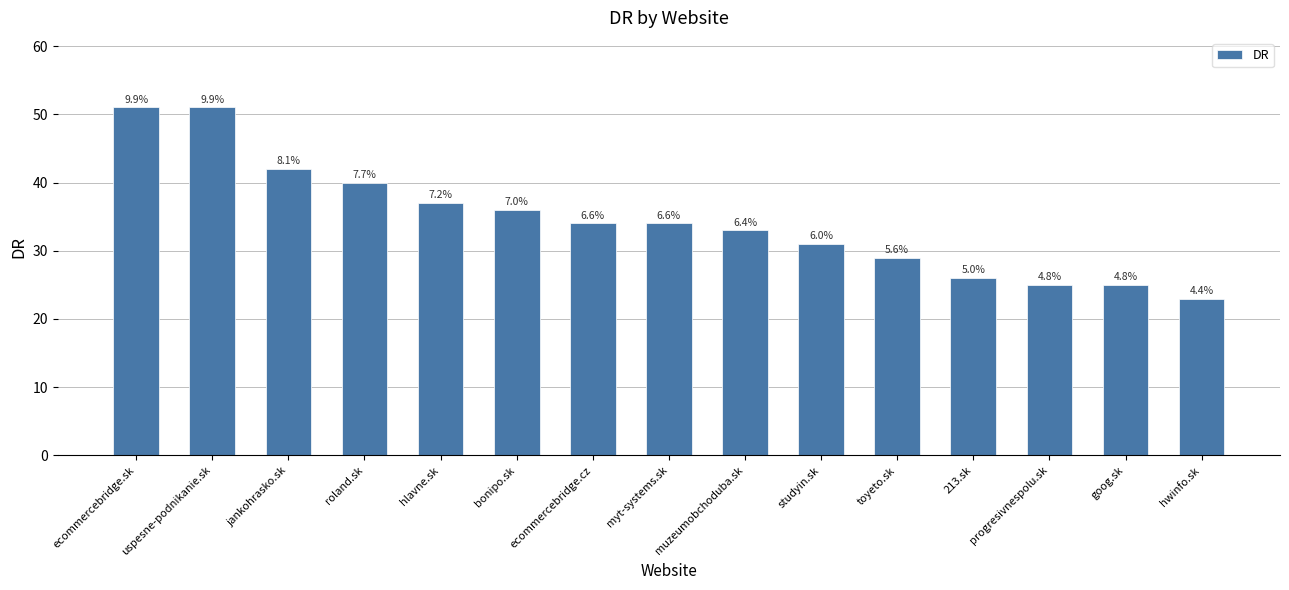

Are the bars horizontal?

No